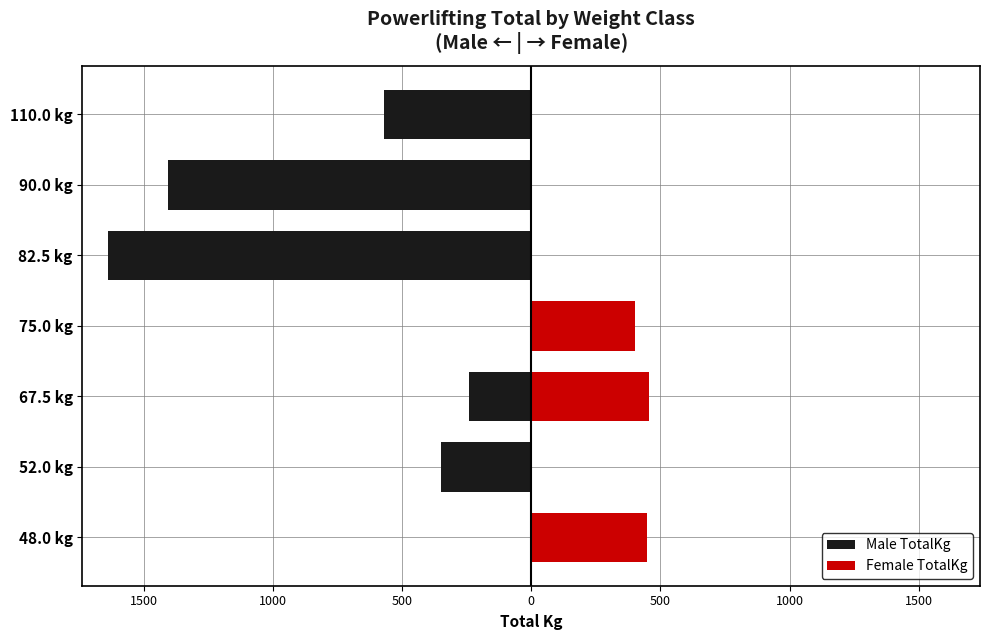

What is the average value of the Male TotalKg series?

-600.7